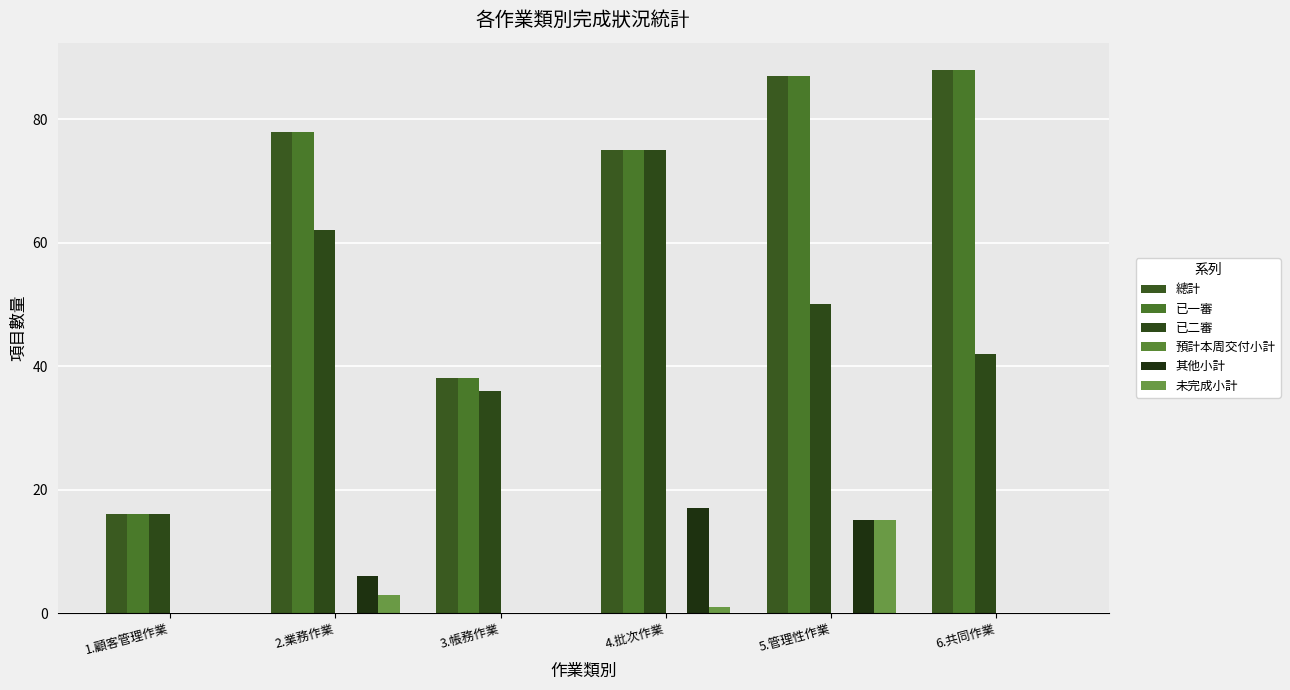

Reading left to right, what are all the values shown in this chart?

總計: 16	78	38	75	87	88
已一審: 16	78	38	75	87	88
已二審: 16	62	36	75	50	42
預計本周交付小計: 0	0	0	0	0	0
其他小計: 0	6	0	17	15	0
未完成小計: 0	3	0	1	15	0